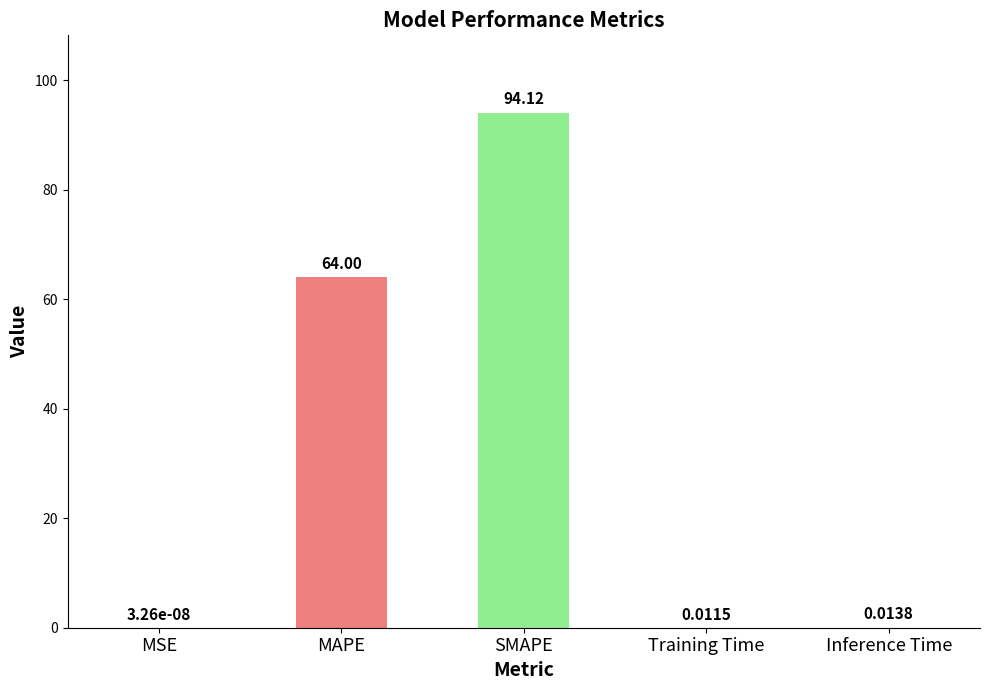

Which has a higher value, Inference Time or MAPE?

MAPE